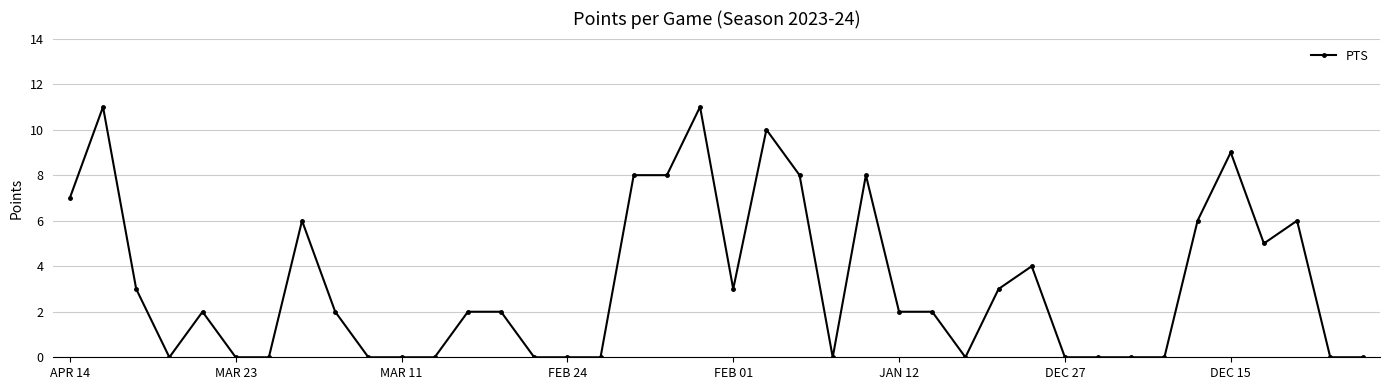

True or false: the data has more than 1 interior local peaks.

True